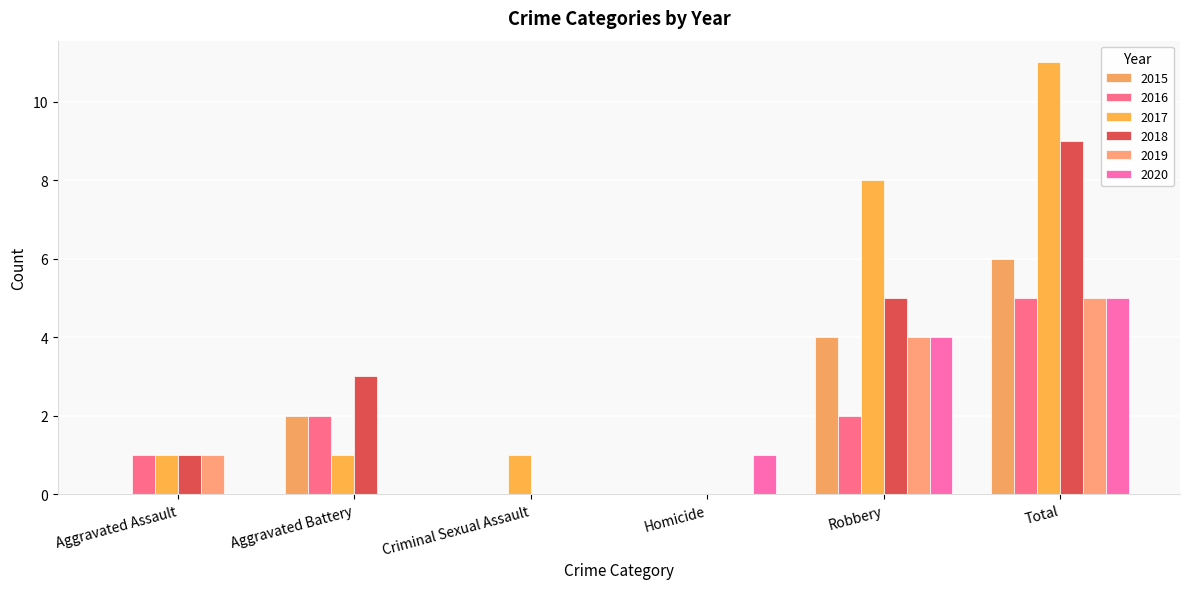

What is the value of the 2017 bar at the 2nd from the left?

1